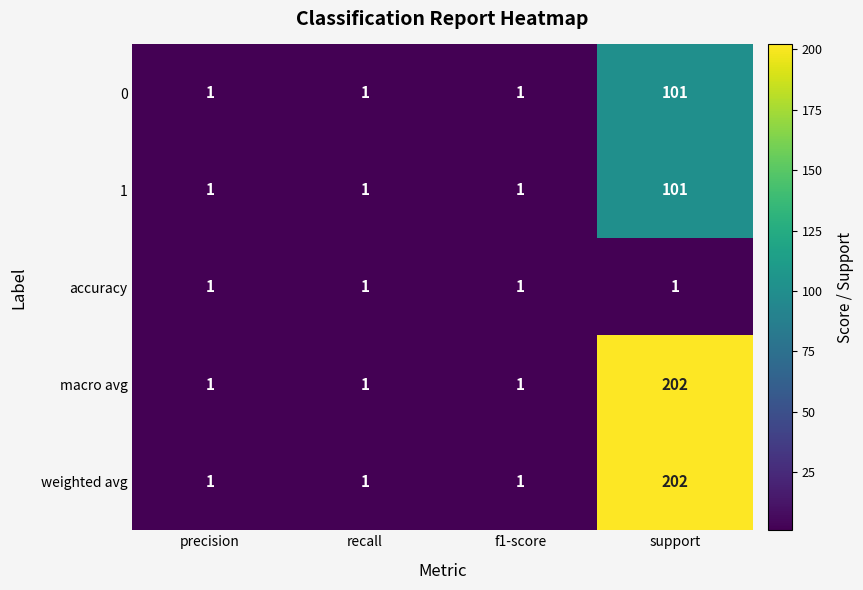

The value of 0 at recall is 2. True or false?

False